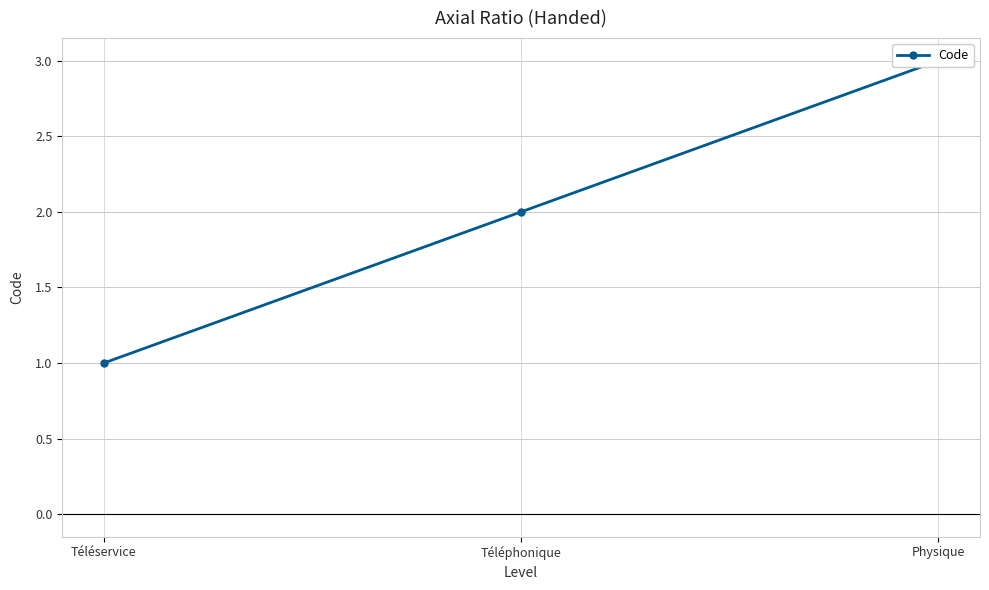

Reading left to right, extract all data points from this chart.

Téléservice=1	Téléphonique=2	Physique=3